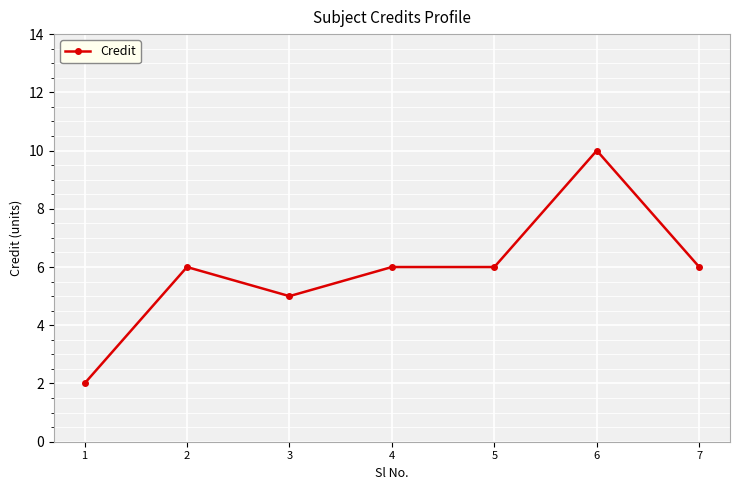

What is the greatest value displayed?

10